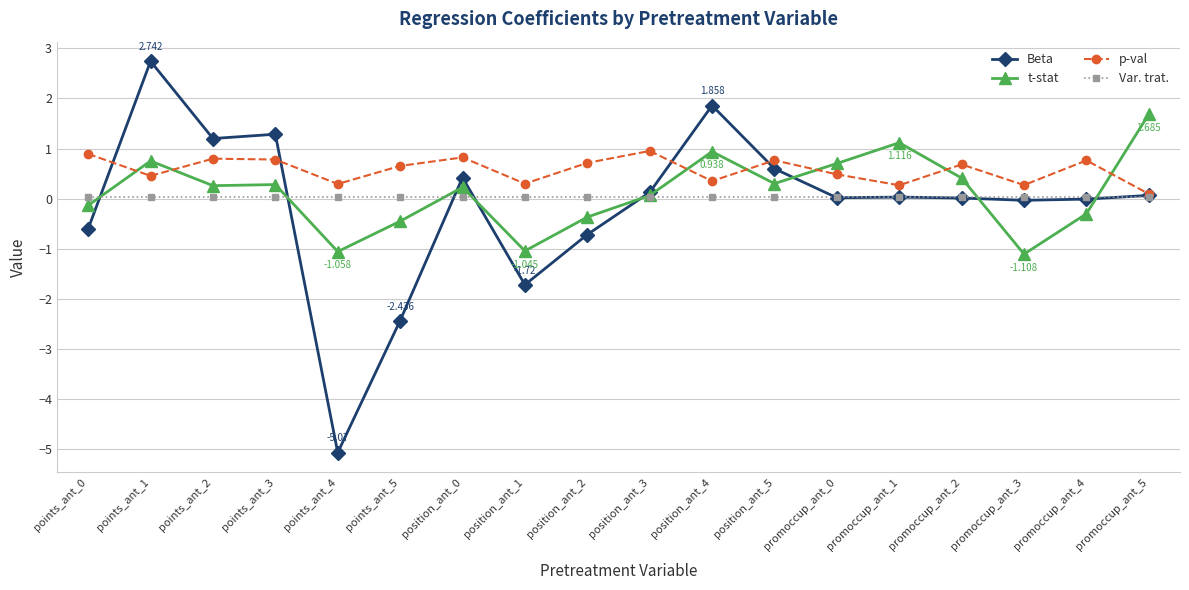

Does the chart display data point markers on the line(s)?

Yes